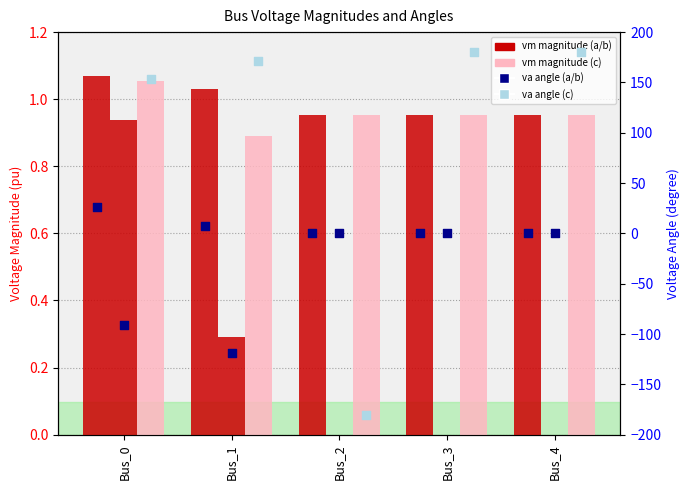

Which series has the largest Y range (max minus min)?

pf_va_c_degree